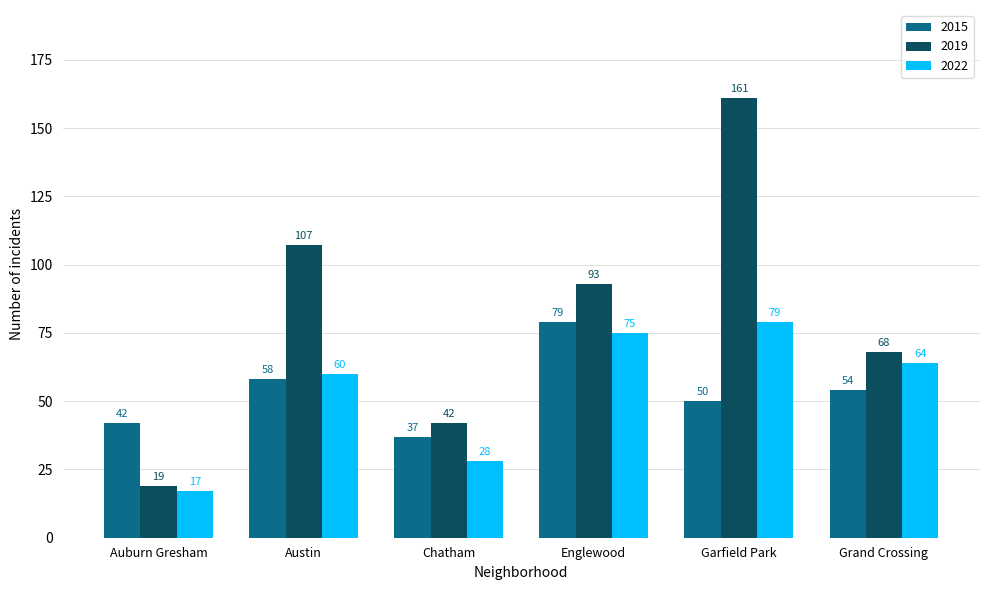

Reading left to right, transcribe all the data shown in this chart.

2015: 42	58	37	79	50	54
2019: 19	107	42	93	161	68
2022: 17	60	28	75	79	64